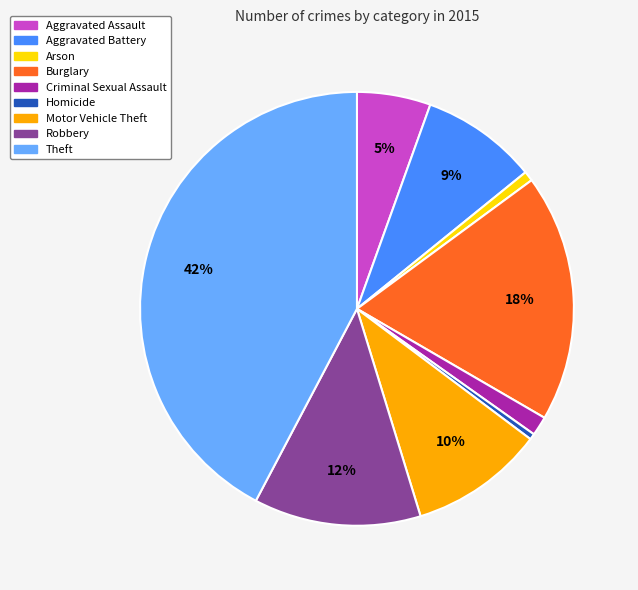

To the nearest percent, what is the average slice percentage?

11%